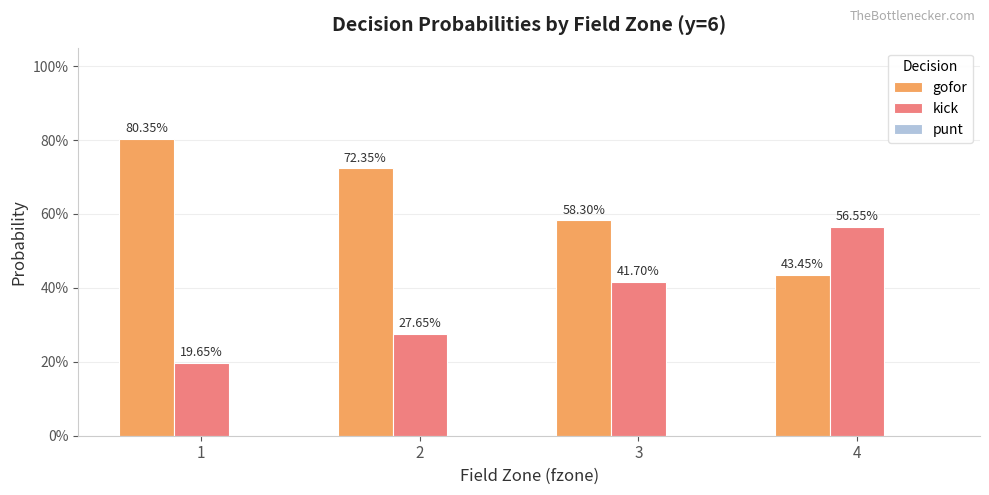

Are the bars horizontal?

No